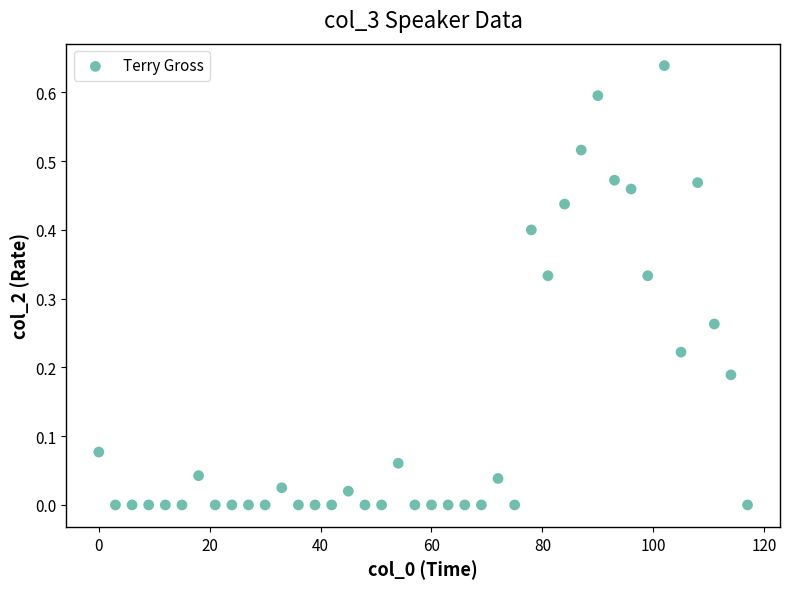

What is the range of X values (max minus min)?

117.0